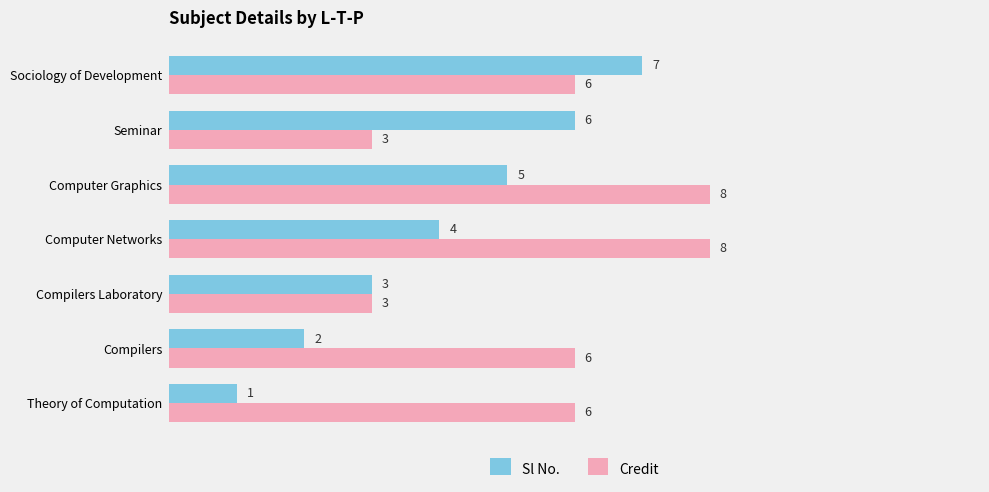

Where is Sl No. nearest to the value 4?

Computer Networks